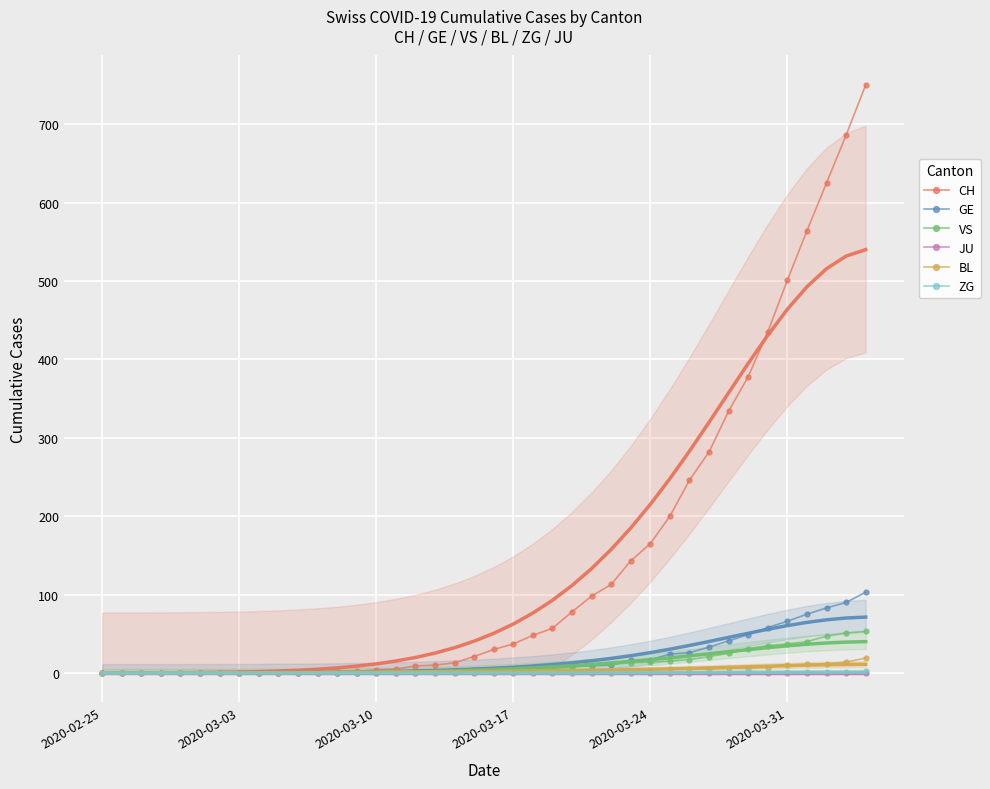

The value of CH at 2020-03-17 is 62. True or false?

False